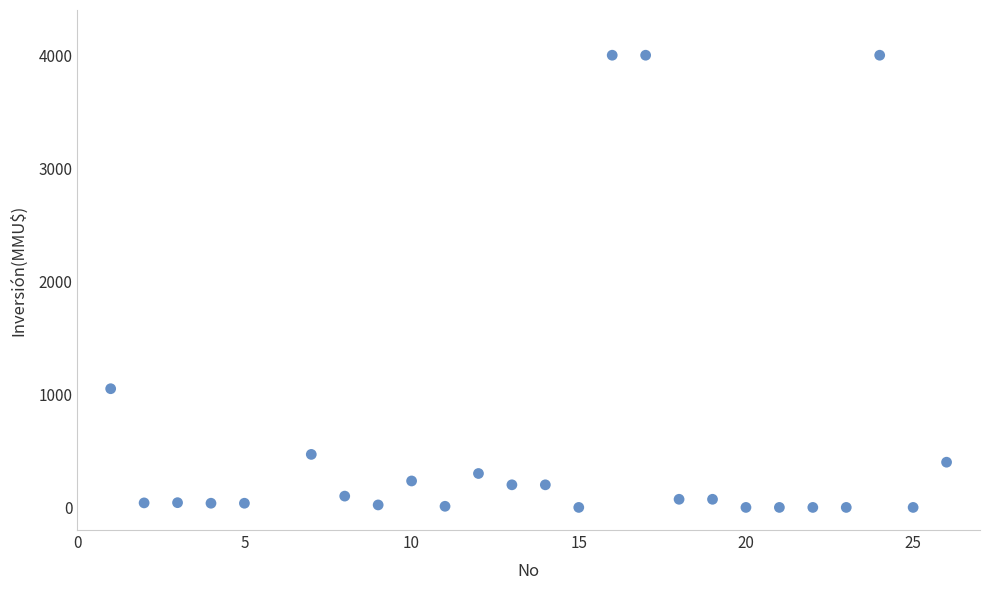

What is the range of Y values (max minus min)?

4000